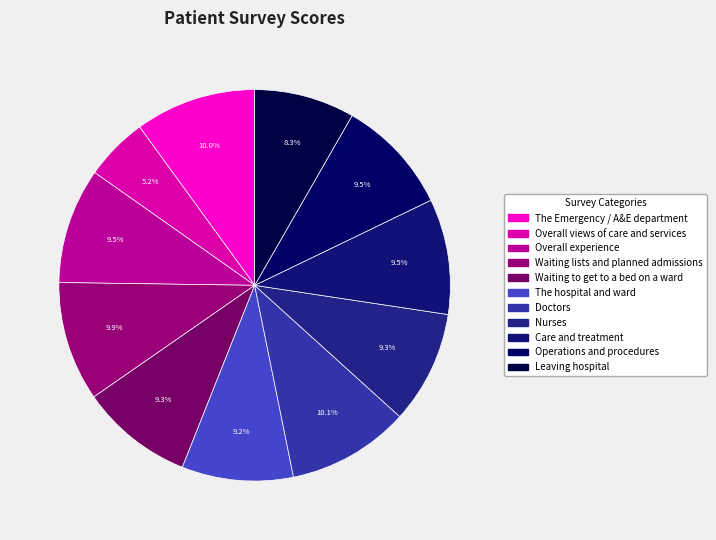

True or false: Operations and procedures accounts for 21% of the total.

False